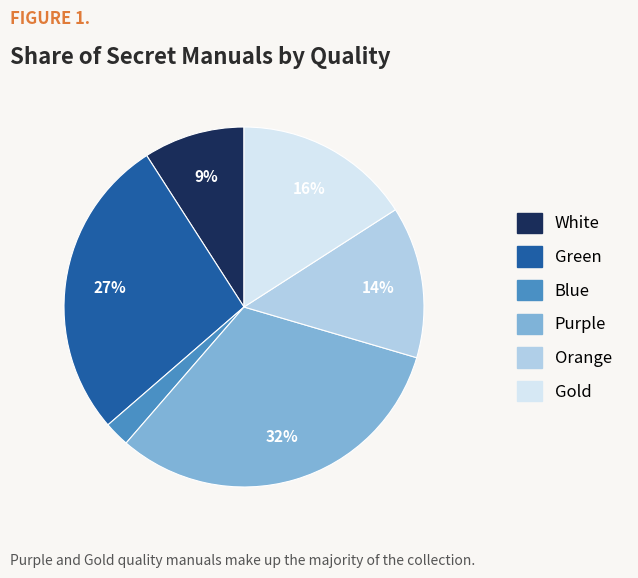

To the nearest percent, what is the difference between the White and Orange slice percentages?

5%